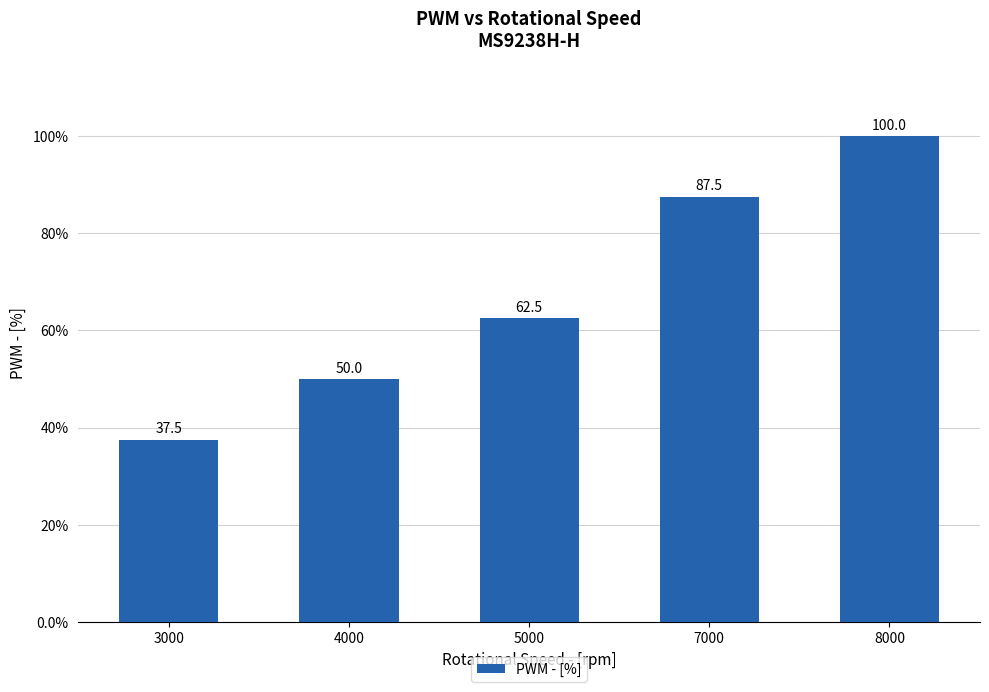

Does the chart contain stacked bars?

No